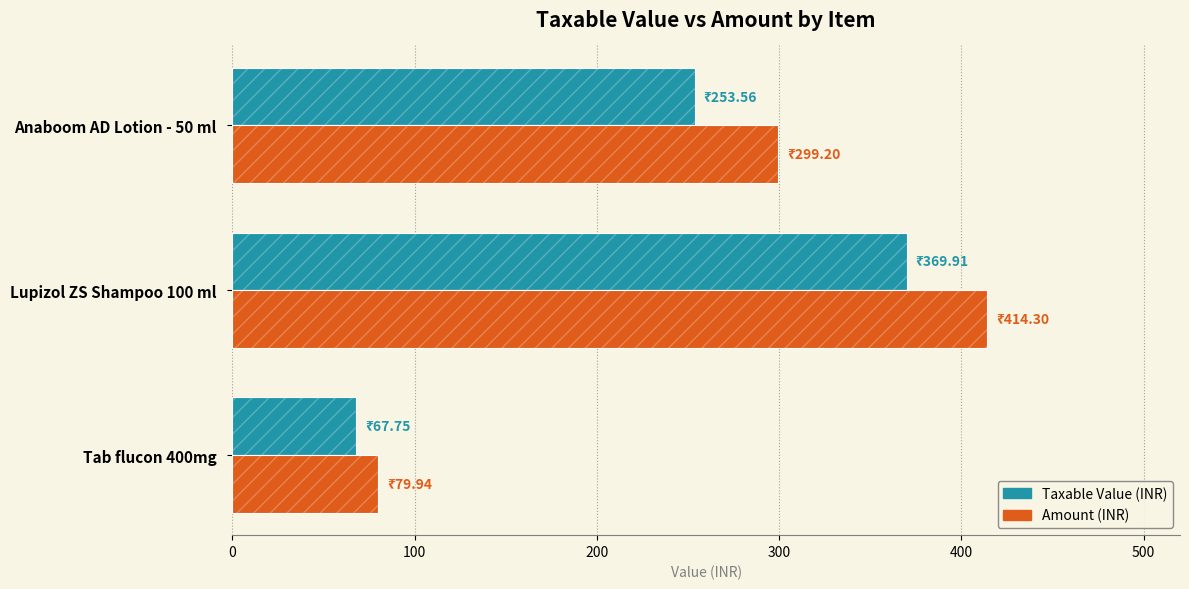

What is the minimum value shown in the chart?

67.8